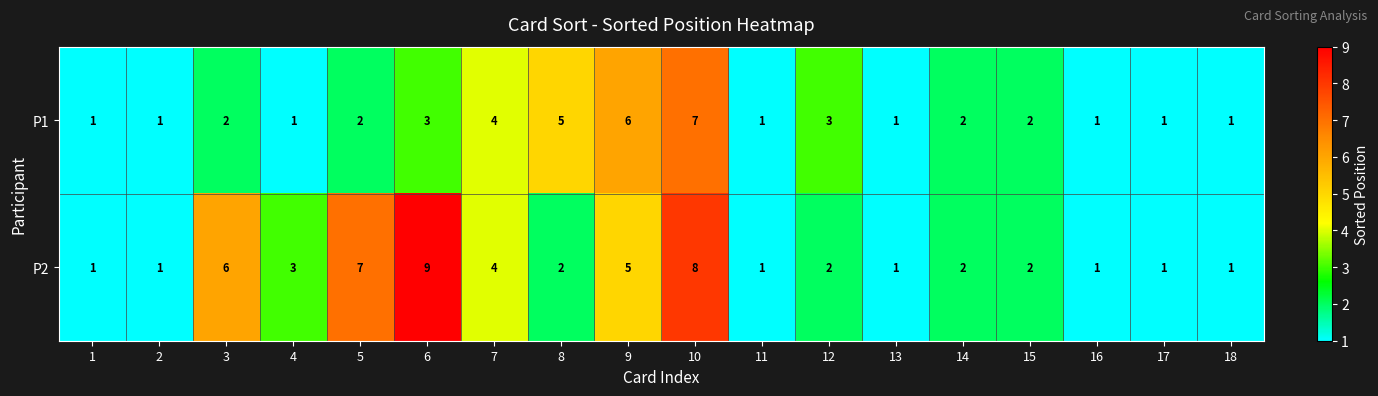

List the series in order of their peak value, highest first.

P2, P1